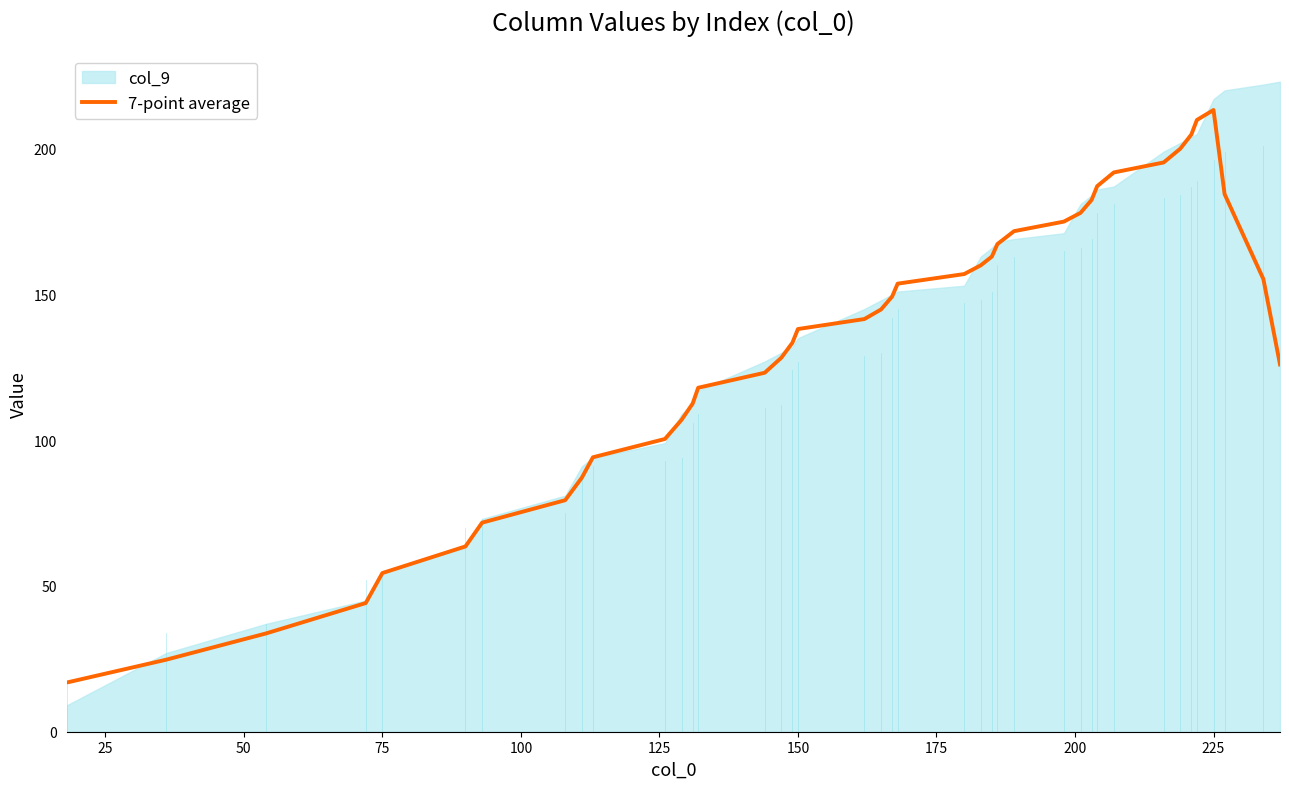

The 7-point average series shows 54.4 at 75. True or false?

True